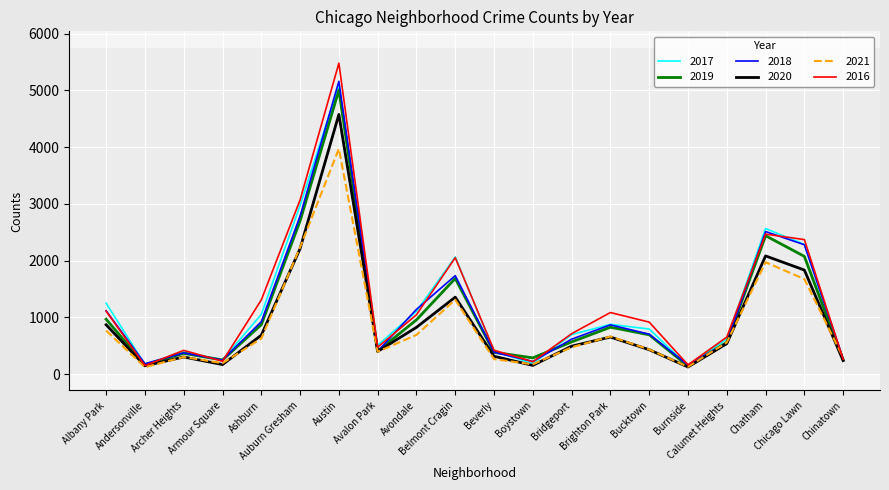

True or false: 2016 has more than 2 interior local peaks.

True